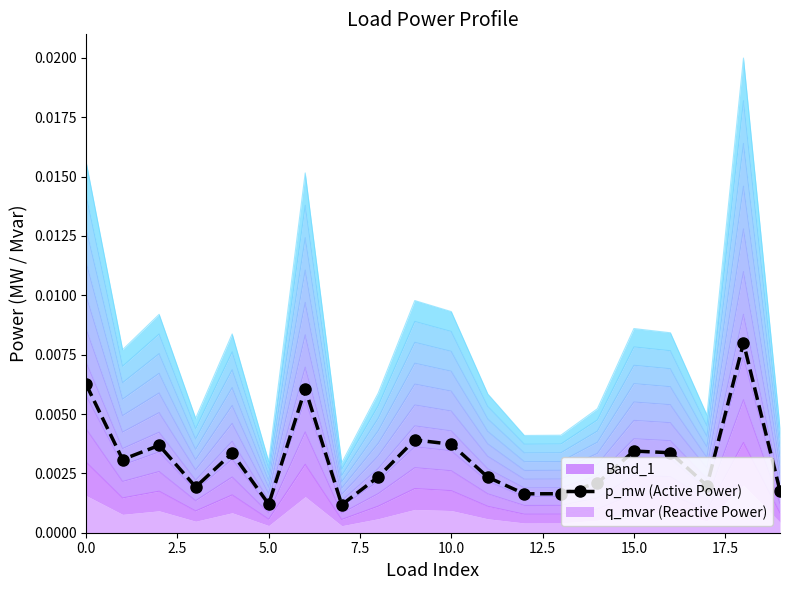

Count the p_mw (Active Power) values in the range 0 to 1.

20